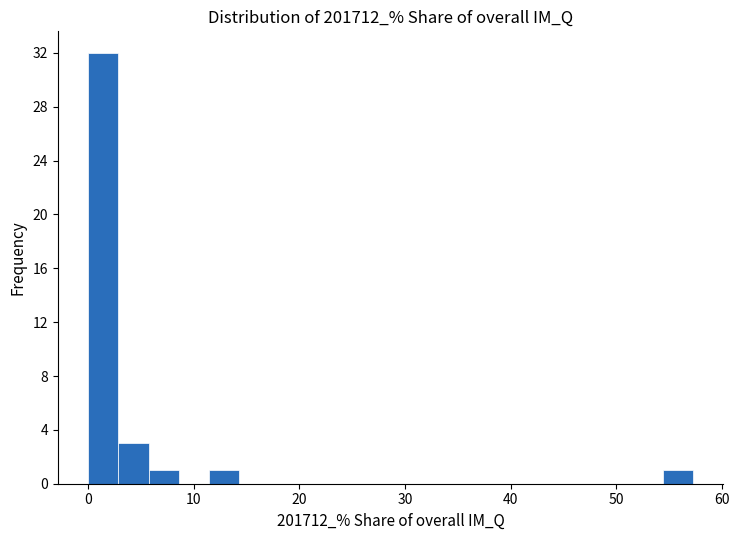

Around what value on the x-axis is the tallest bar? Give the approximate position of its centre, as read against the axis.

1